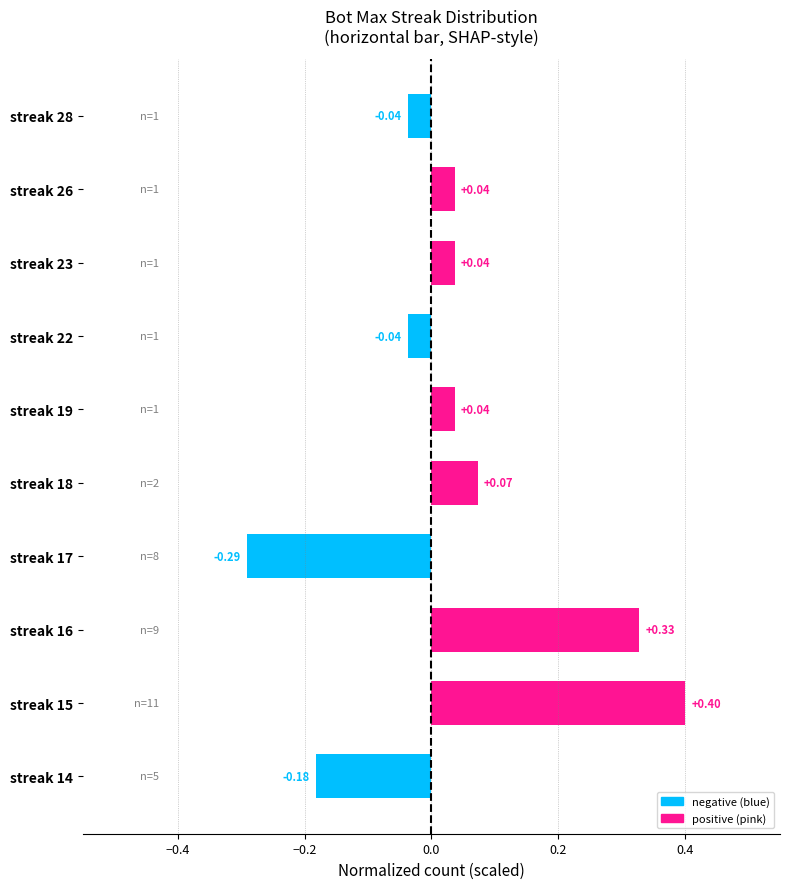

How many categories are shown in the chart?

10